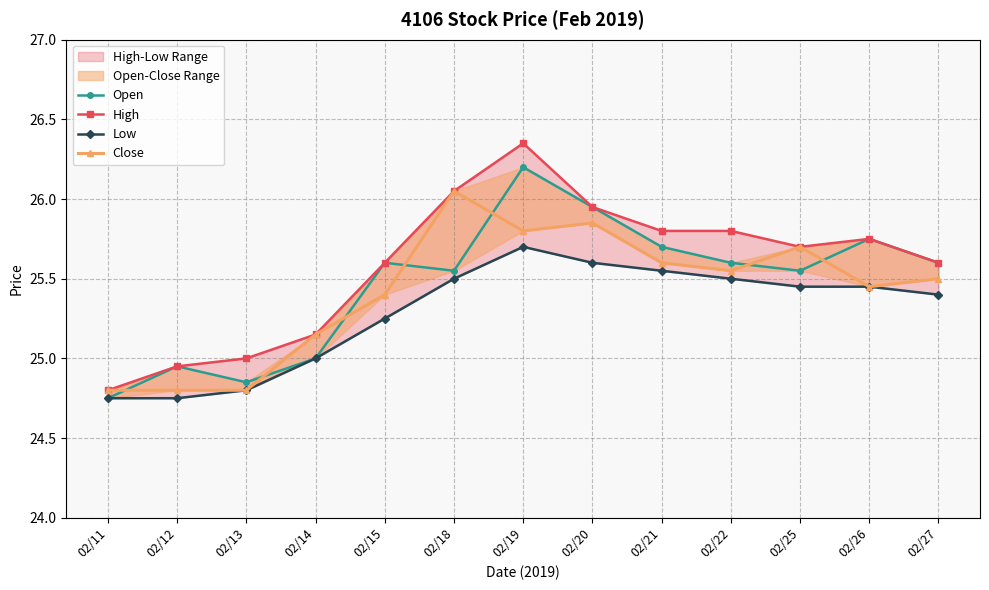

Reading right to left, extract all data points from this chart.

Open: 02/27=25.6	02/26=25.8	02/25=25.6	02/22=25.6	02/21=25.7	02/20=25.9	02/19=26.2	02/18=25.6	02/15=25.6	02/14=25.0	02/13=24.9	02/12=24.9	02/11=24.8
High: 02/27=25.6	02/26=25.8	02/25=25.7	02/22=25.8	02/21=25.8	02/20=25.9	02/19=26.4	02/18=26.1	02/15=25.6	02/14=25.1	02/13=25.0	02/12=24.9	02/11=24.8
Low: 02/27=25.4	02/26=25.4	02/25=25.4	02/22=25.5	02/21=25.6	02/20=25.6	02/19=25.7	02/18=25.5	02/15=25.2	02/14=25.0	02/13=24.8	02/12=24.8	02/11=24.8
Close: 02/27=25.5	02/26=25.4	02/25=25.7	02/22=25.6	02/21=25.6	02/20=25.9	02/19=25.8	02/18=26.1	02/15=25.4	02/14=25.1	02/13=24.8	02/12=24.8	02/11=24.8